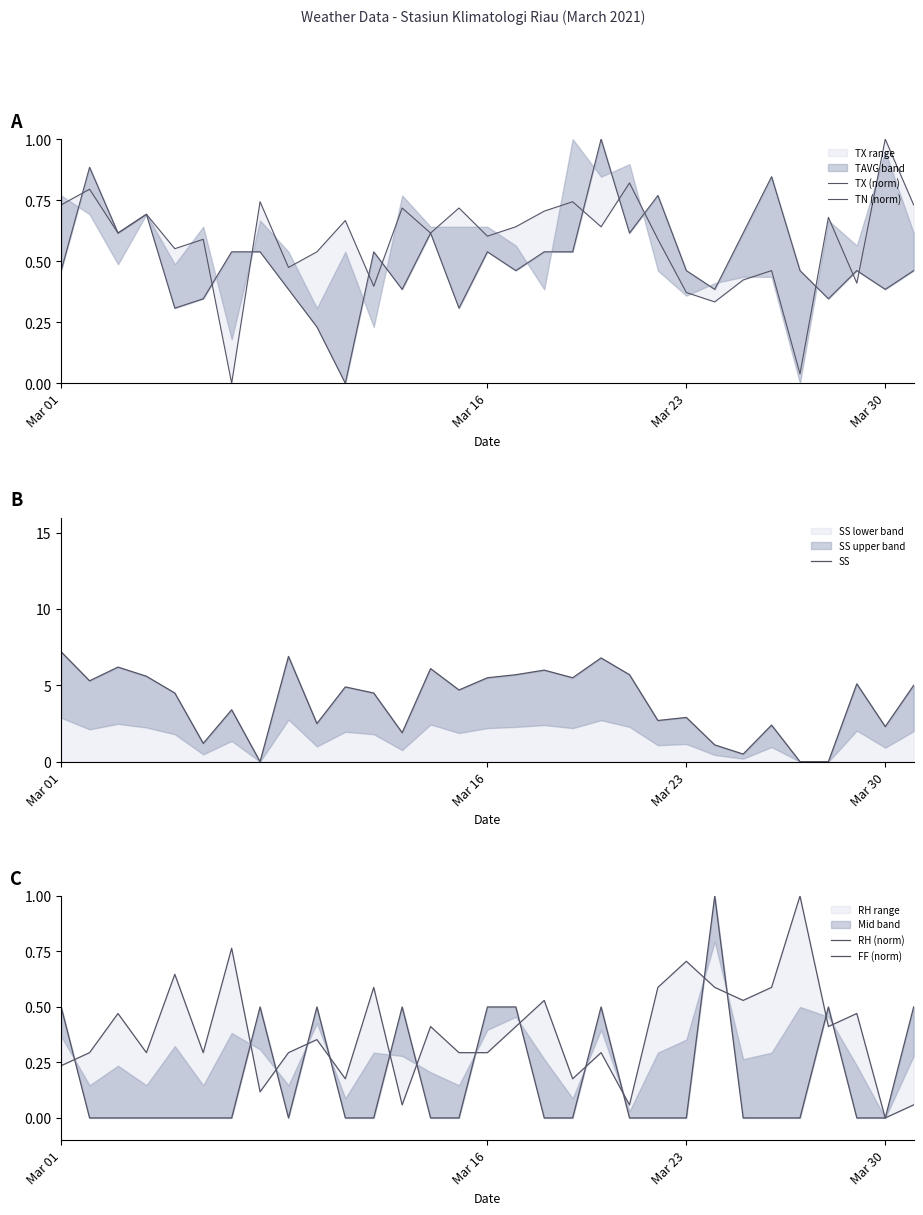

What is the spread (max minus min) of values at 17?

6.0